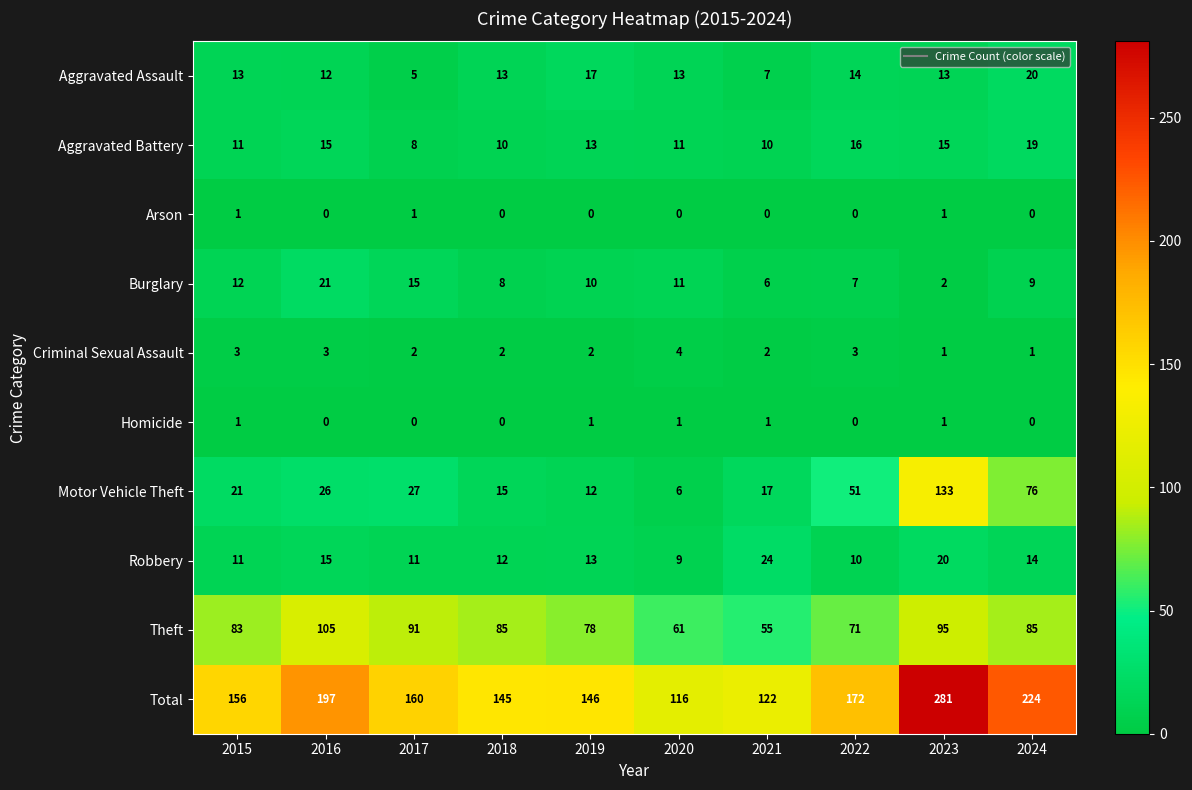

Is it true that Aggravated Battery equals 9 at 2023?

False